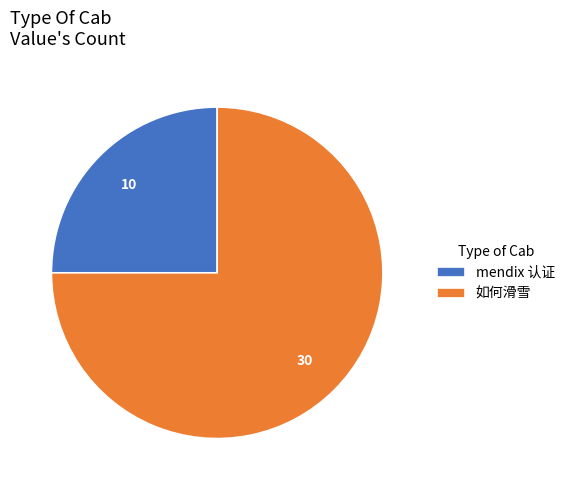

Which has a higher value, 如何滑雪 or mendix 认证?

如何滑雪